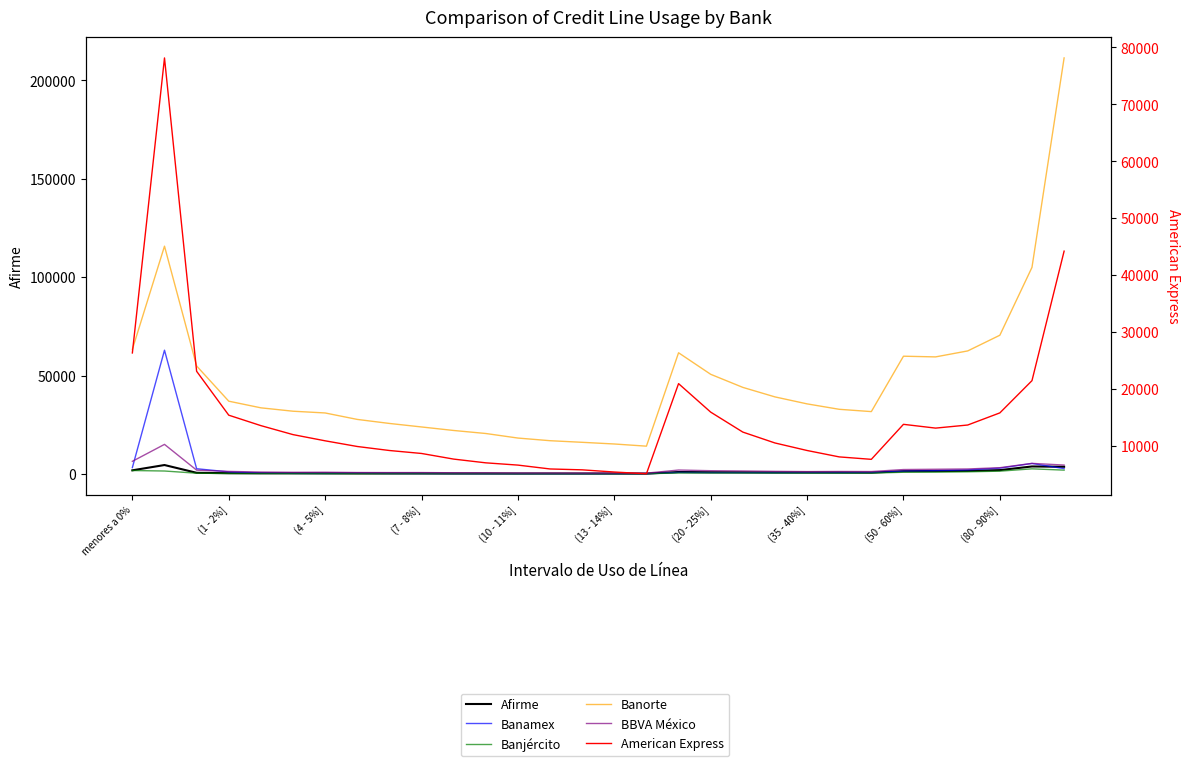

In Banamex, how many points are lower than both neighbors (excluding endpoints)?

5